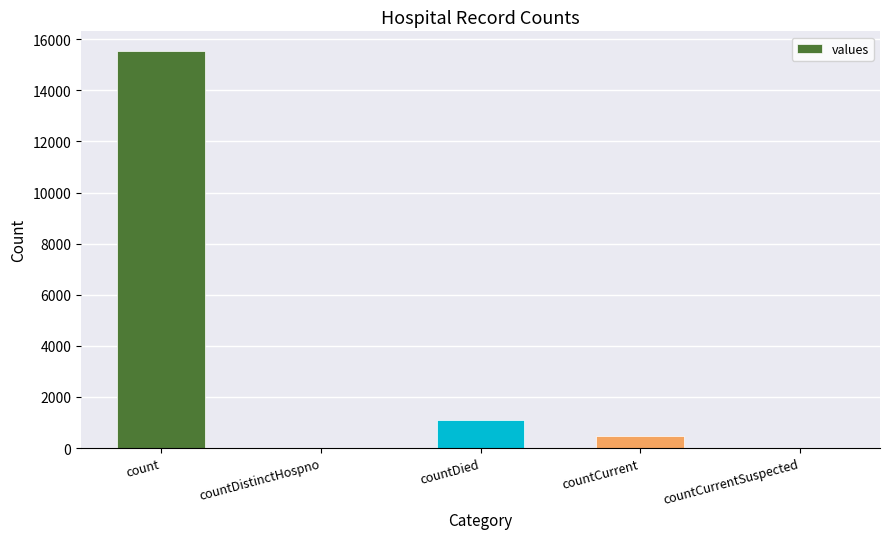

What is the sum of all values?

17101